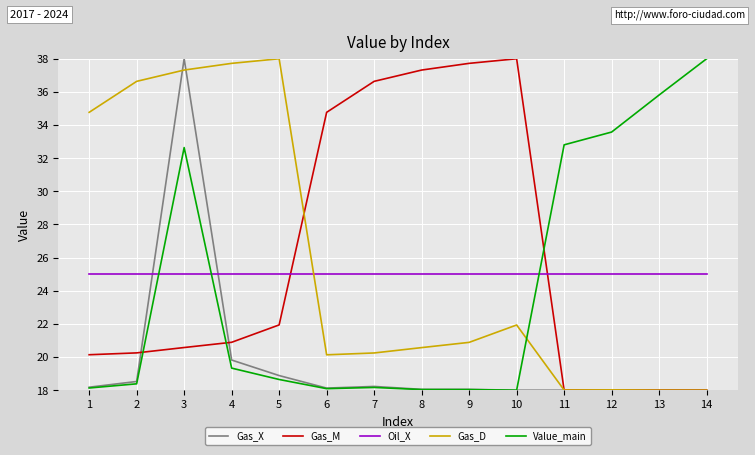

What is the average value of the Oil_X series?

25.0